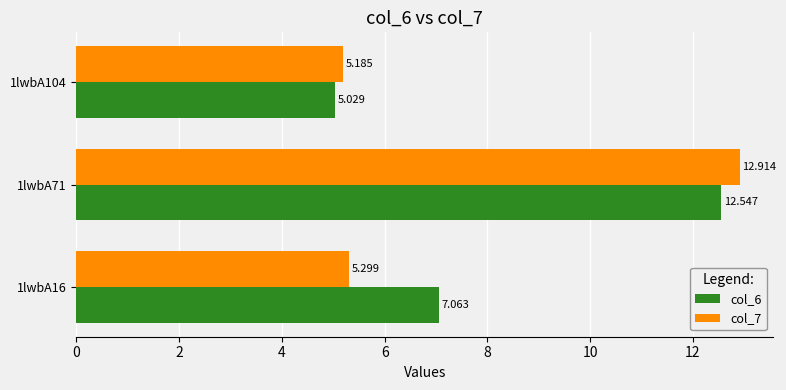

List the series in order of their overall mean, highest first.

col_6, col_7